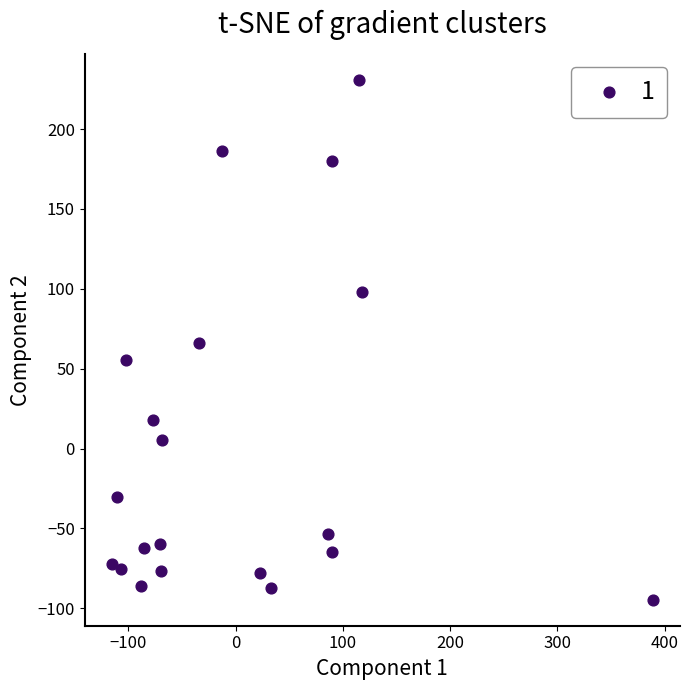

What is the range of Y values (max minus min)?

325.3